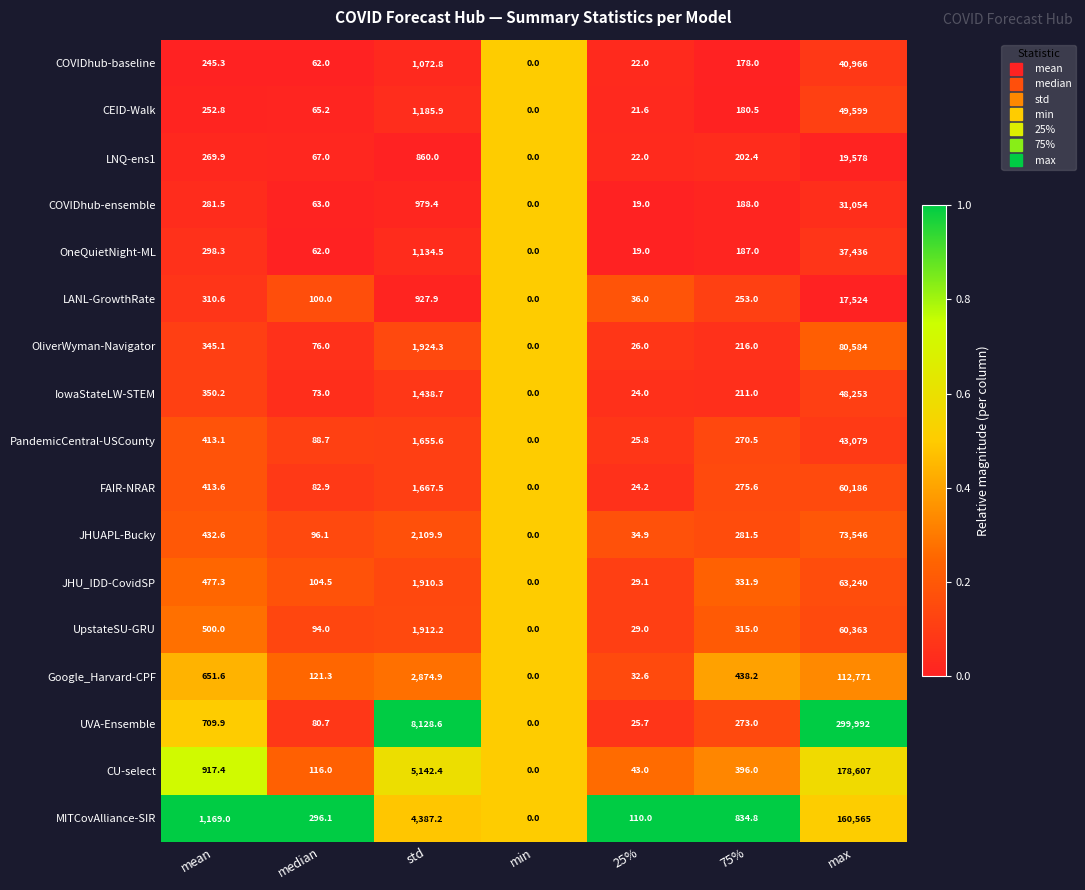

What is the spread (max minus min) of values at mean?

923.7